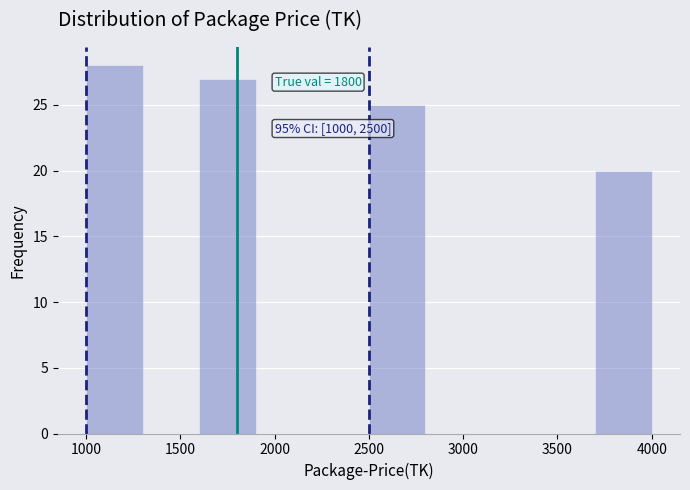

Over which range of the x-axis is the bar tallest?

1000 to 1300